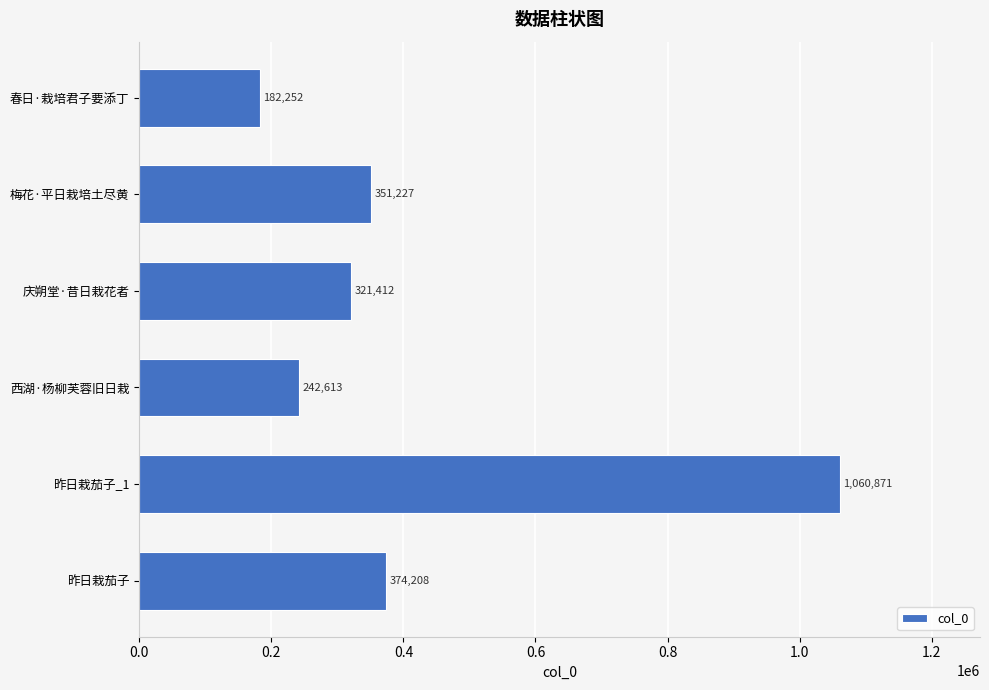

Reading top to bottom, extract all data points from this chart.

182252	351227	321412	242613	1060871	374208